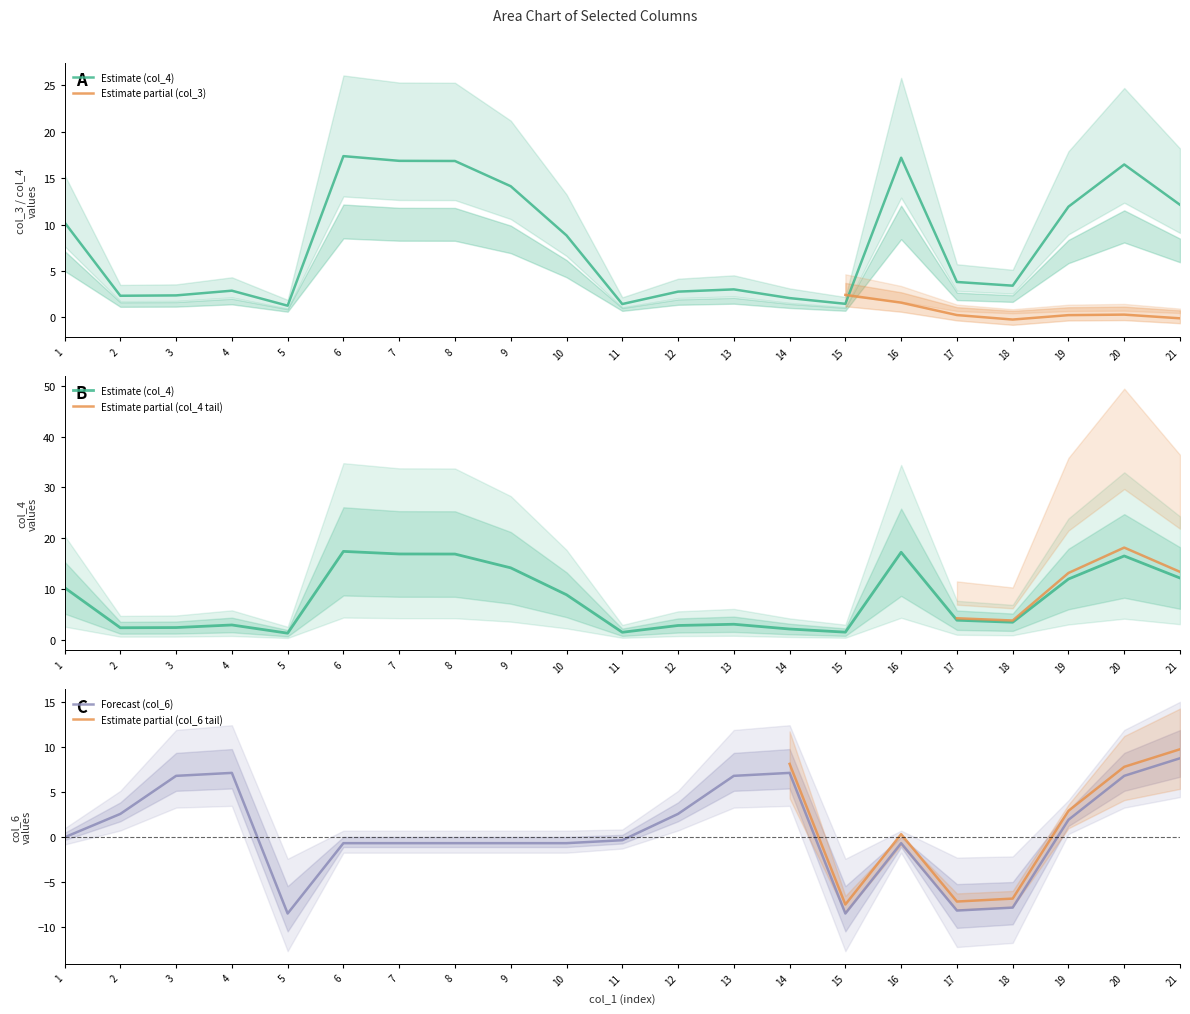

What is the value of the col_6 point at the 8th from the left?

-0.6